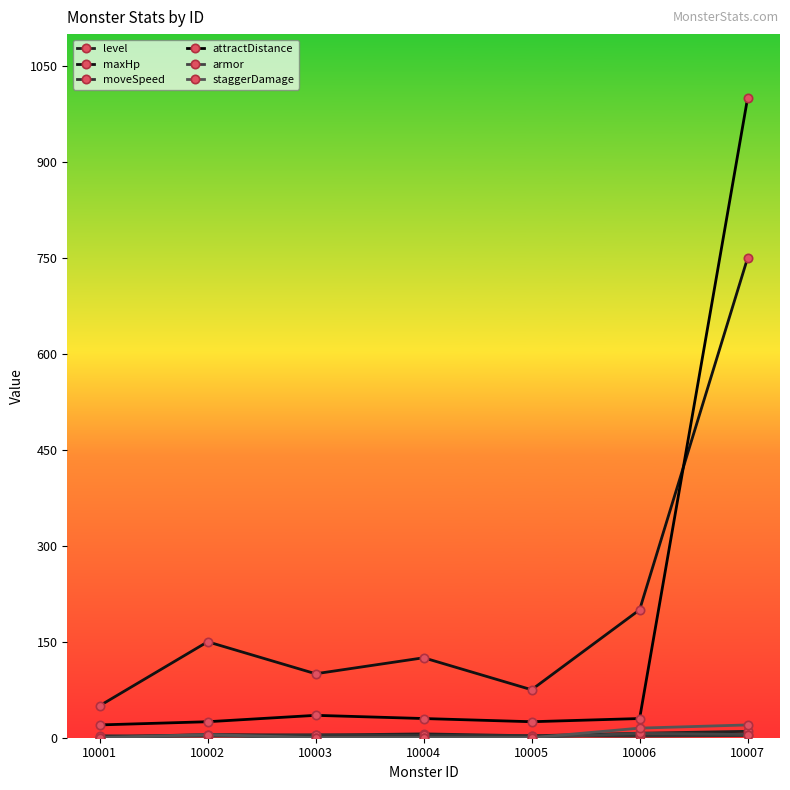

At which category is the sum across all series the highest?

10007